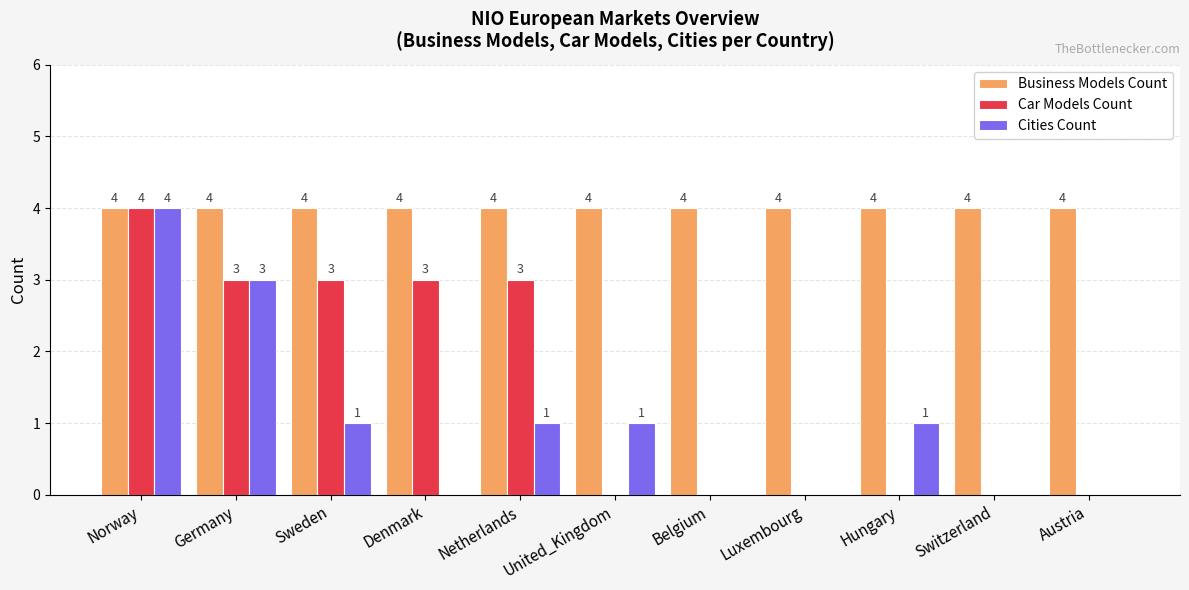

What is the total value across all series at Norway?

12